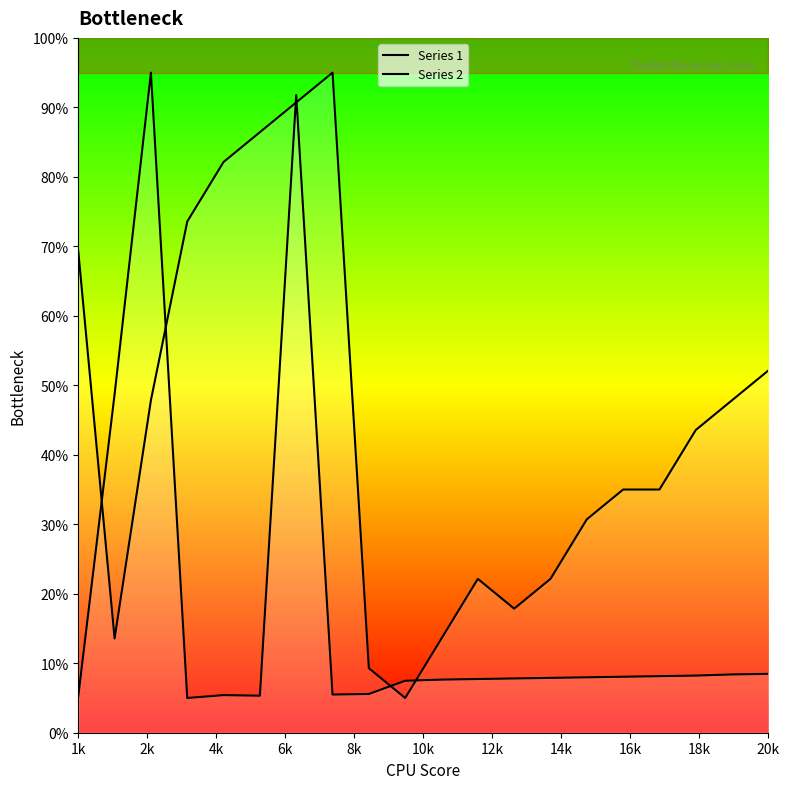

Which series ends up on top after the final intersection of Series 1 and Series 2?

Series 2